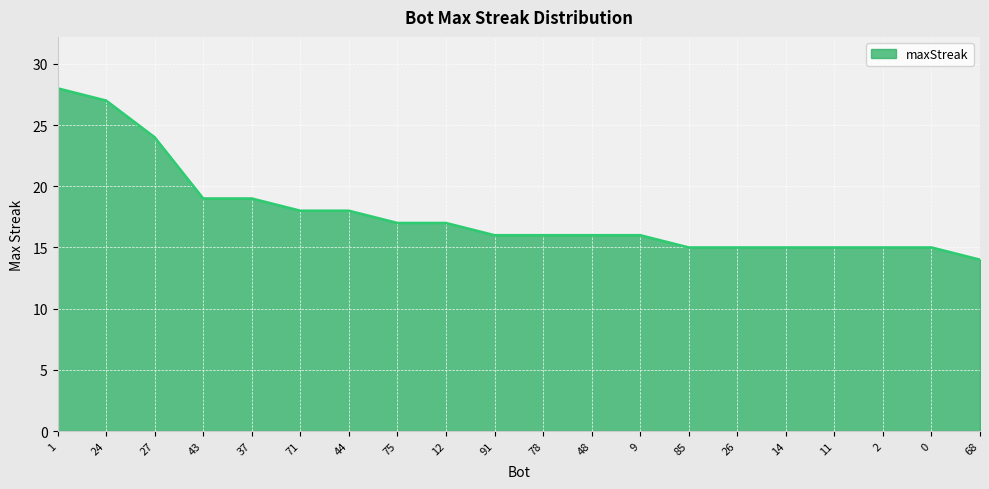

Is it true that the value at 14 is 15?

True